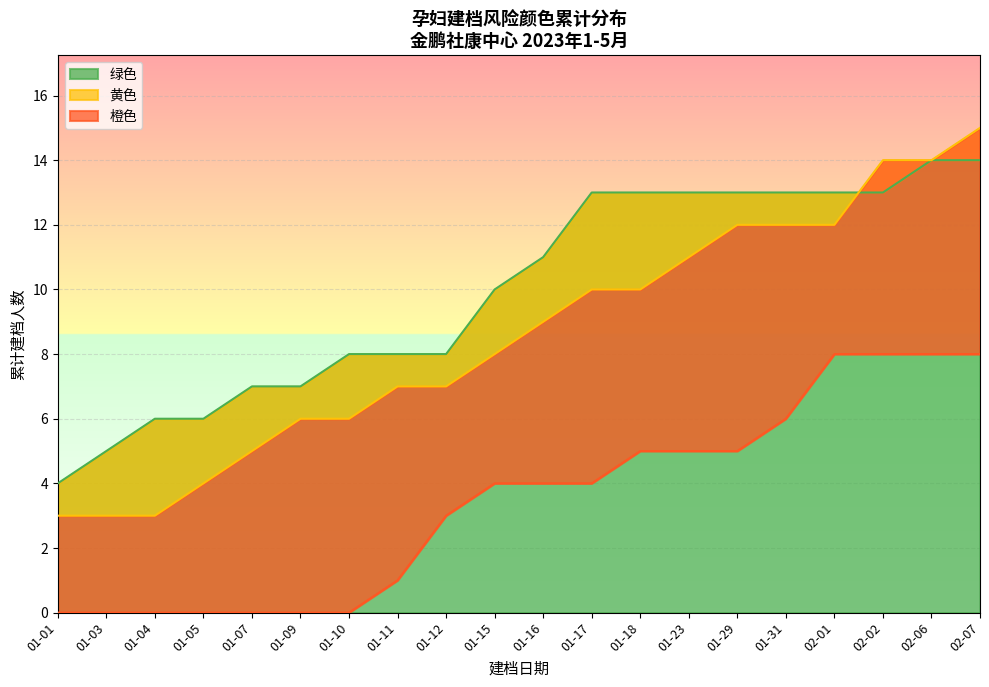

Is it true that 绿色 equals 18 at 01-17?

False